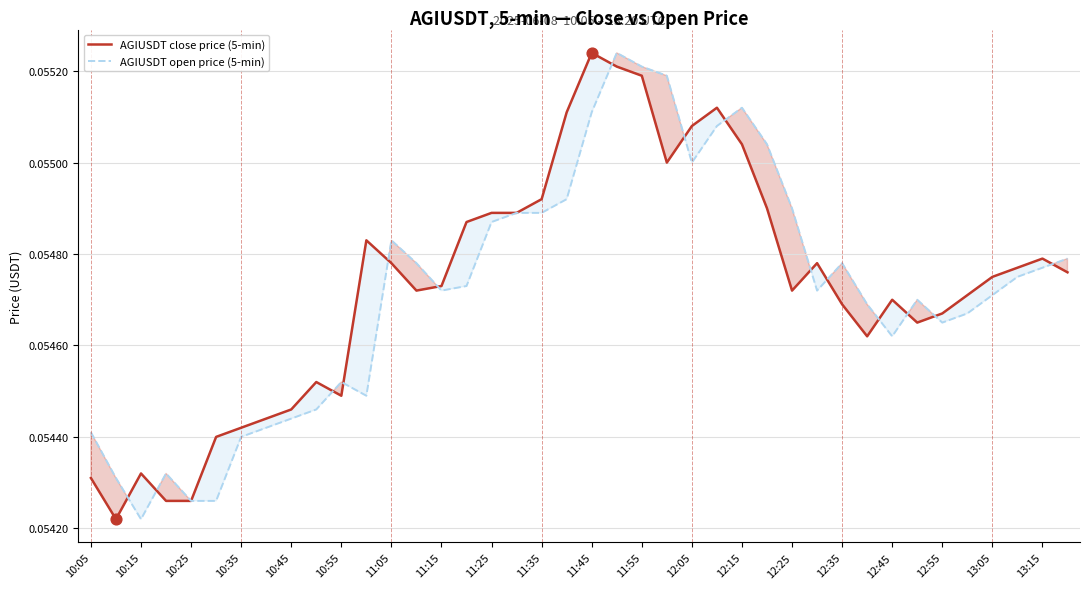

What are all the series names shown in the legend?

AGIUSDT close price (5-min), AGIUSDT open price (5-min)